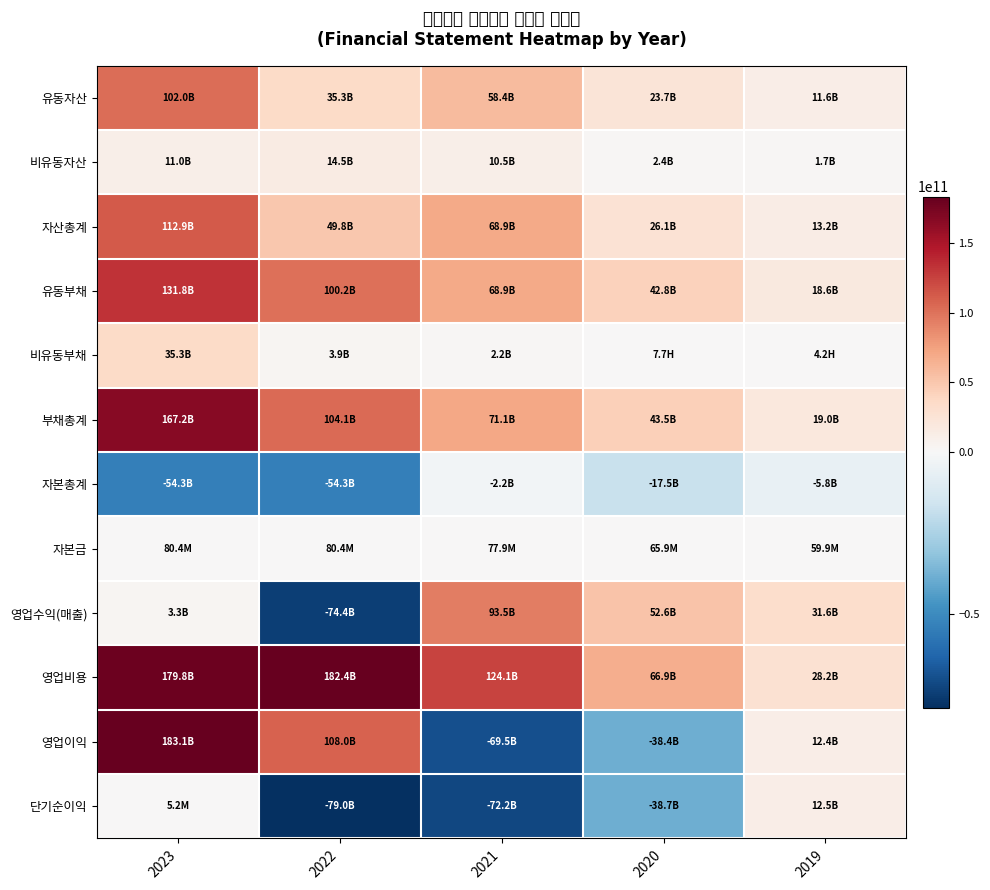

Count the number of data series in this chart.

12